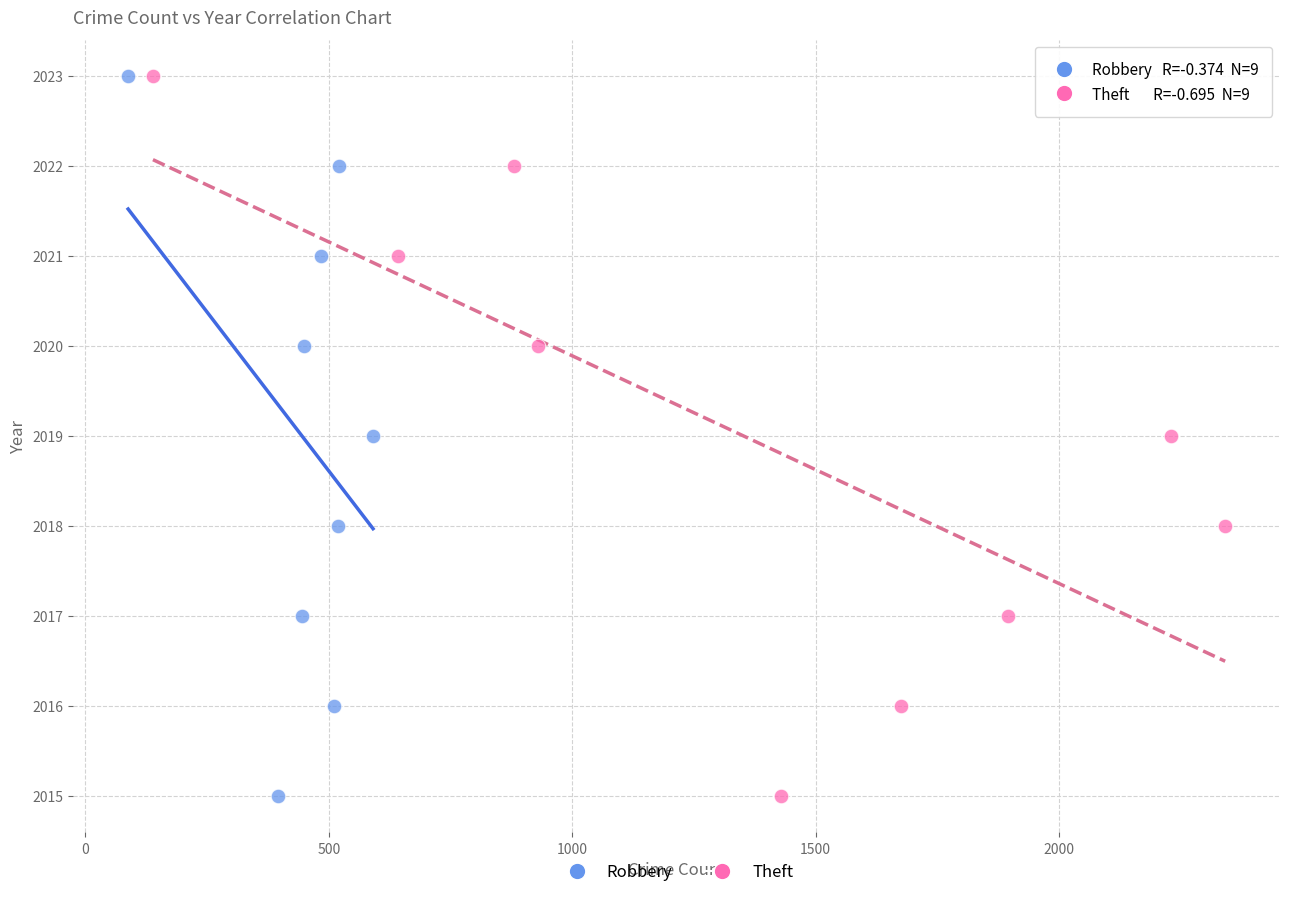

What are all the series names shown in the legend?

Robbery, Theft